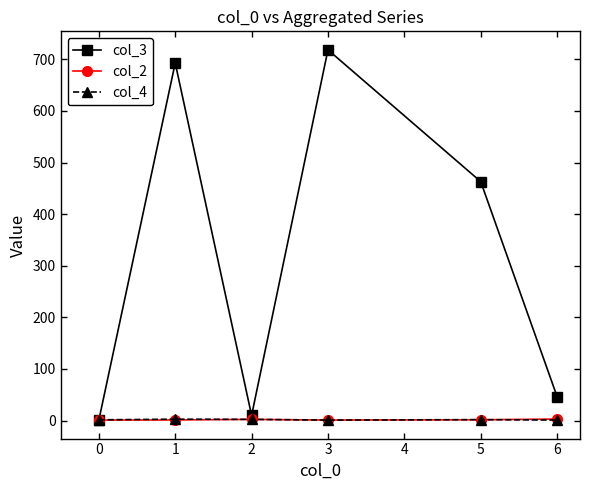

How many lines are shown in the chart?

3